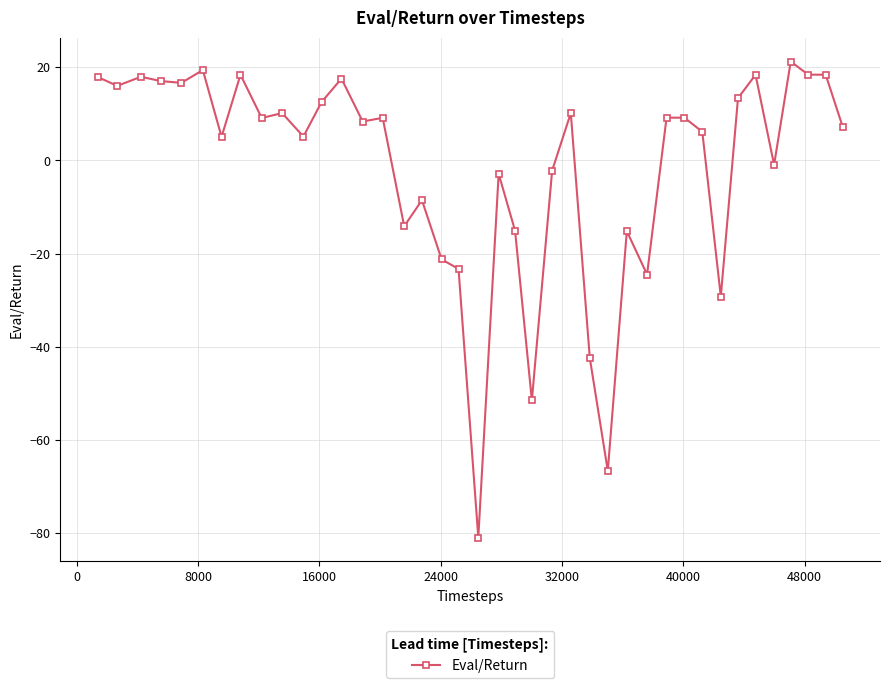

True or false: the data has more than 0 interior local peaks.

True